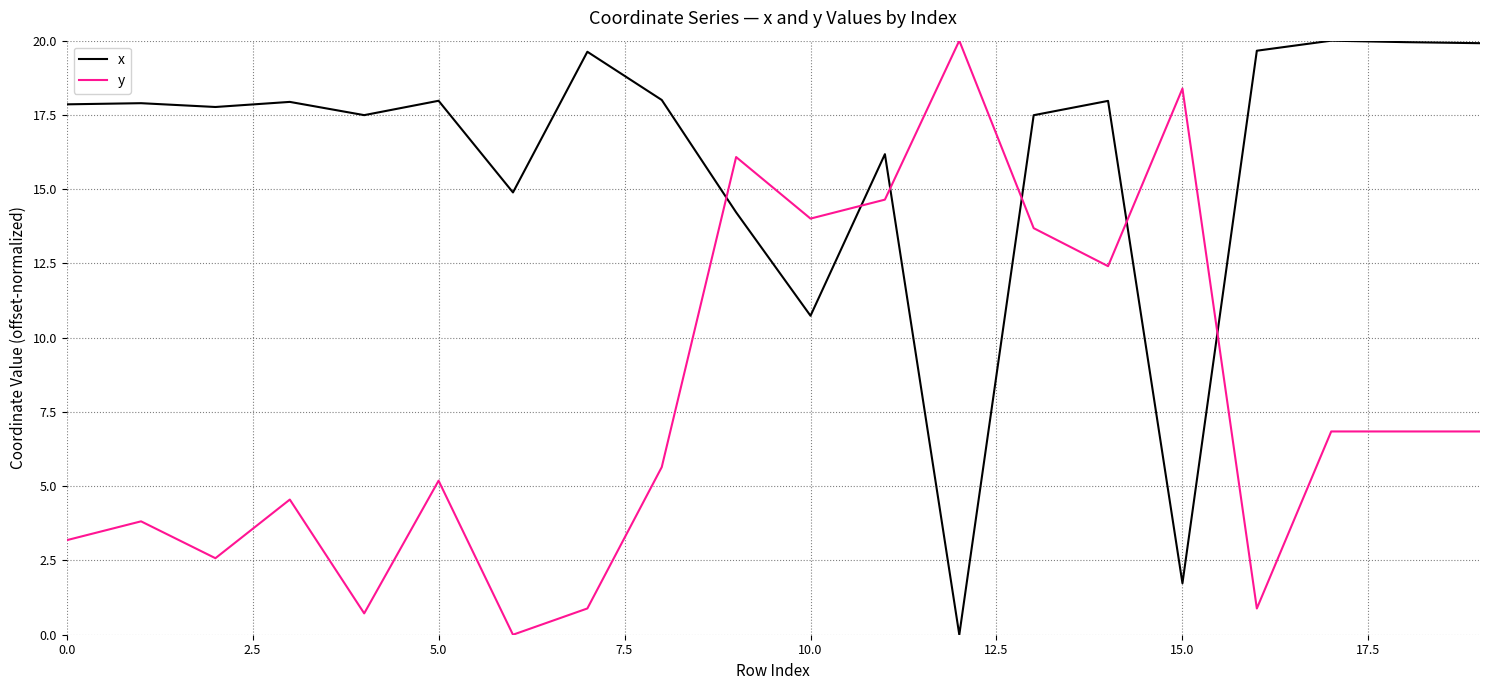

List the series in order of their overall mean, highest first.

x, y